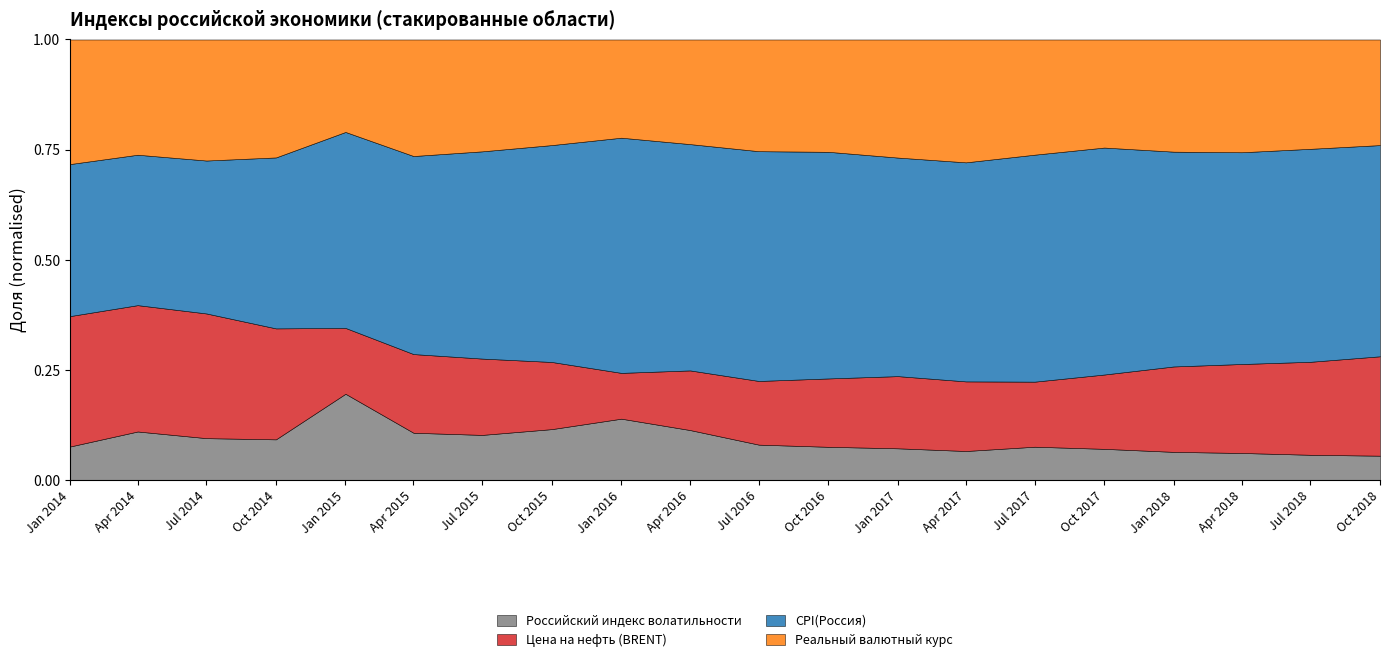

Which label corresponds to the smallest value in the chart?

2018-10-01